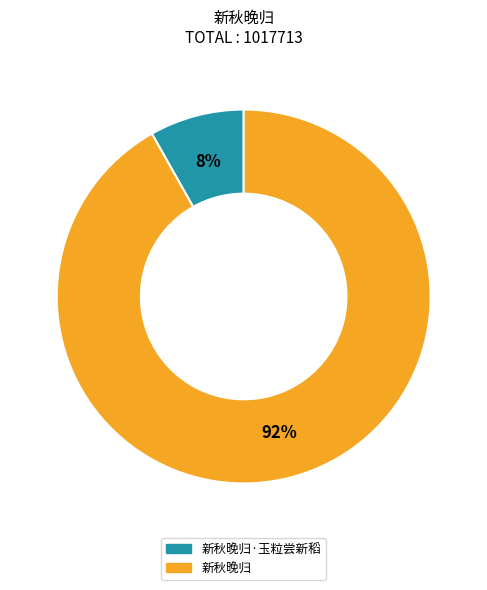

True or false: 新秋晚归 accounts for 79% of the total.

False